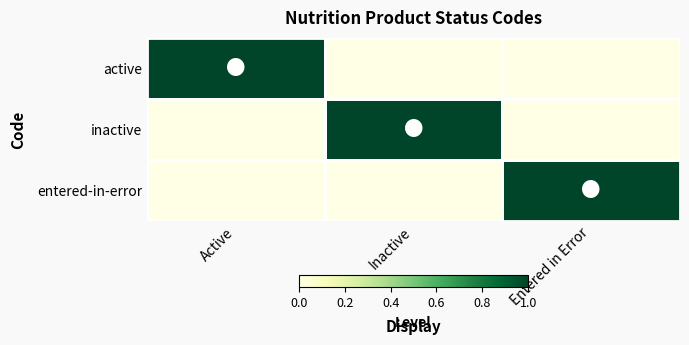

At Entered in Error, list the series in order from largest to smallest.

entered-in-error, active, inactive